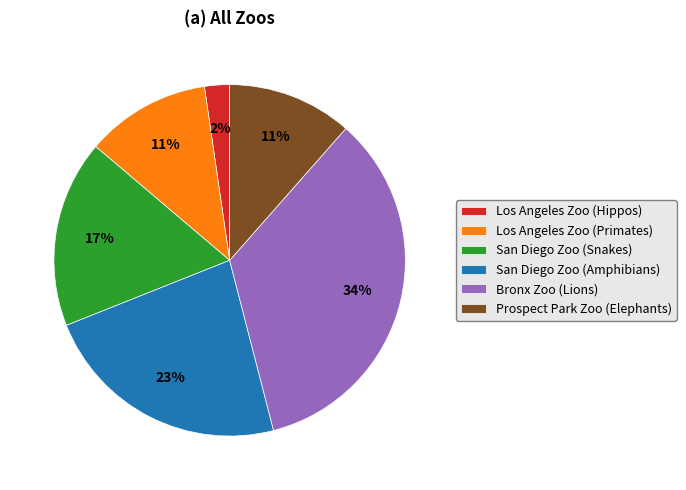

How many segments does this pie chart have?

6